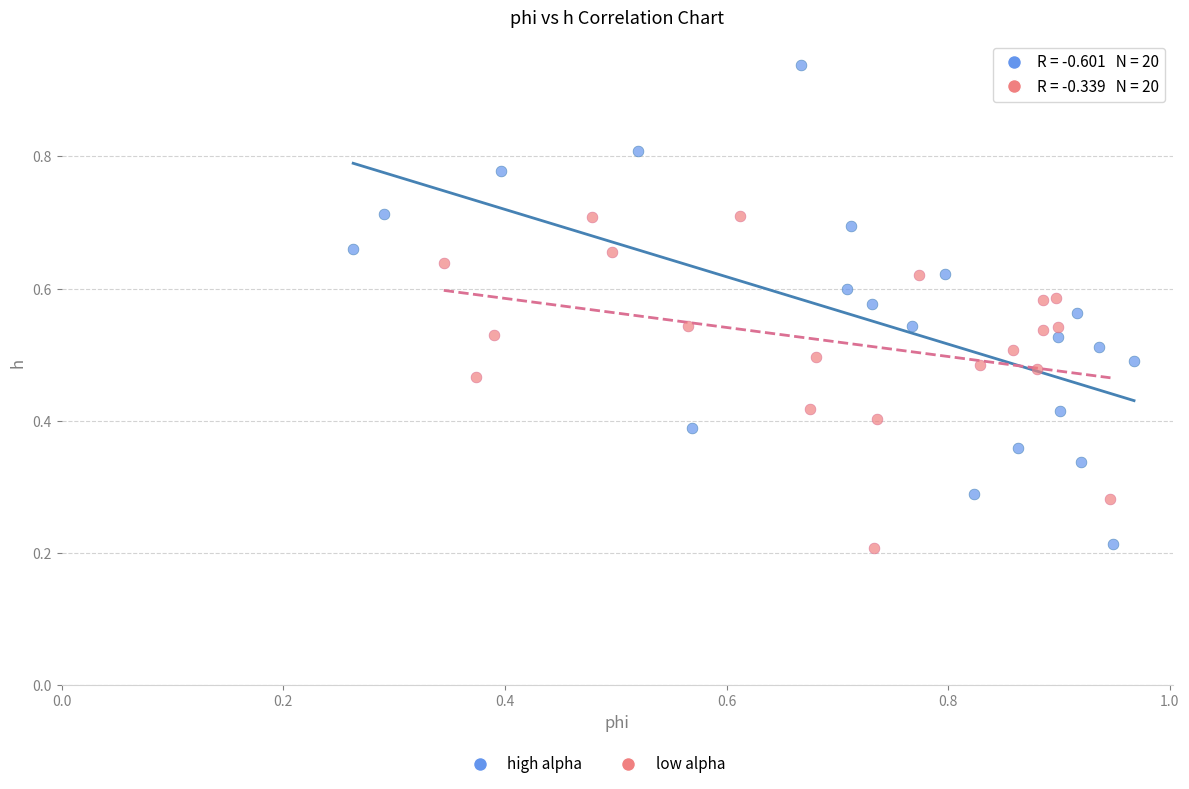

Which series has the widest spread of Y values?

high alpha